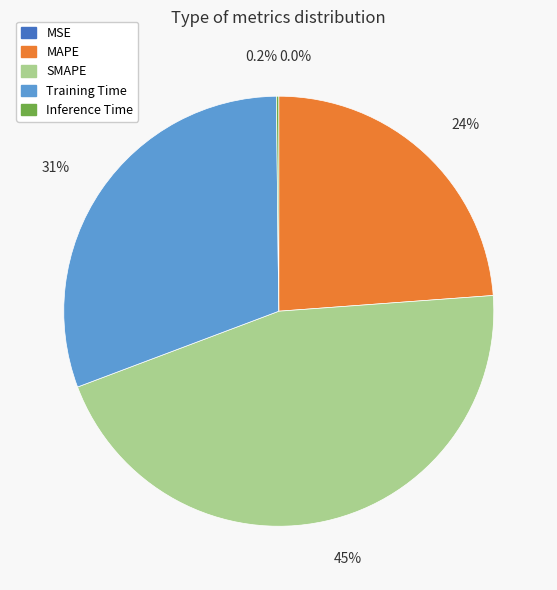

To the nearest percent, what is the average slice percentage?

20%